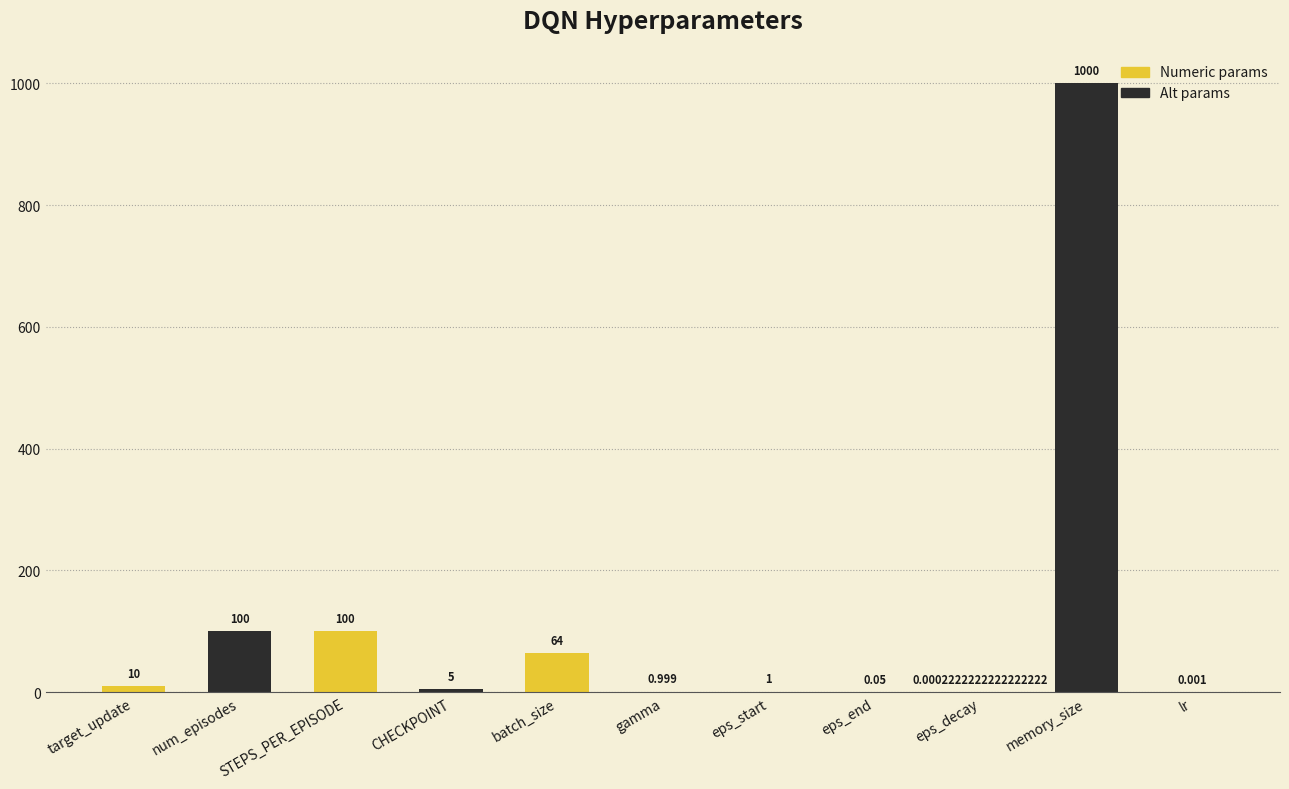

Between eps_decay and memory_size, which is larger?

memory_size